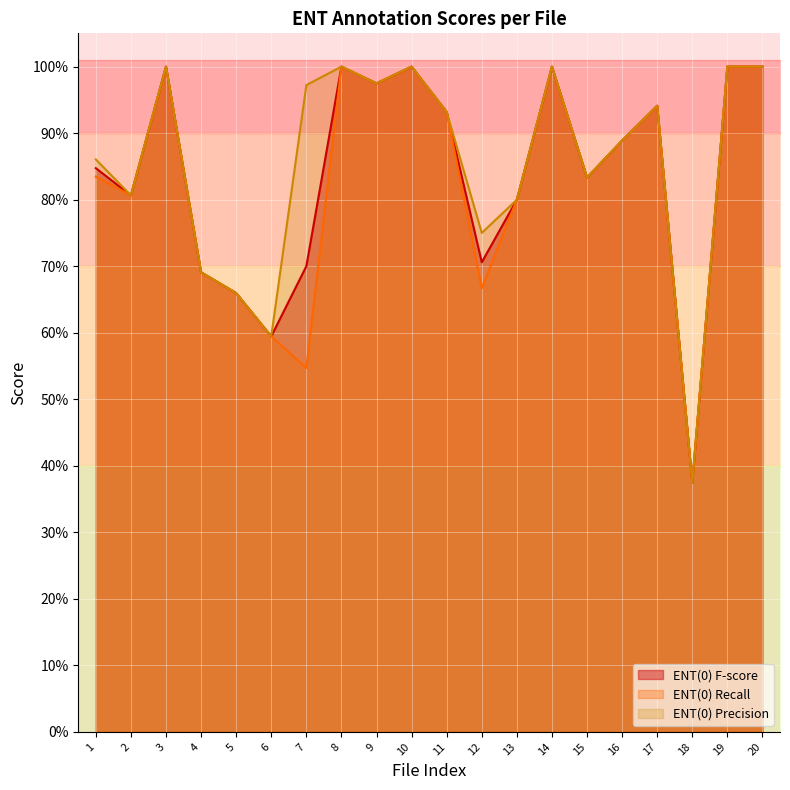

Rank the series by their maximum value, from lowest to highest.

ENT(0) F-score, ENT(0) Recall, ENT(0) Precision